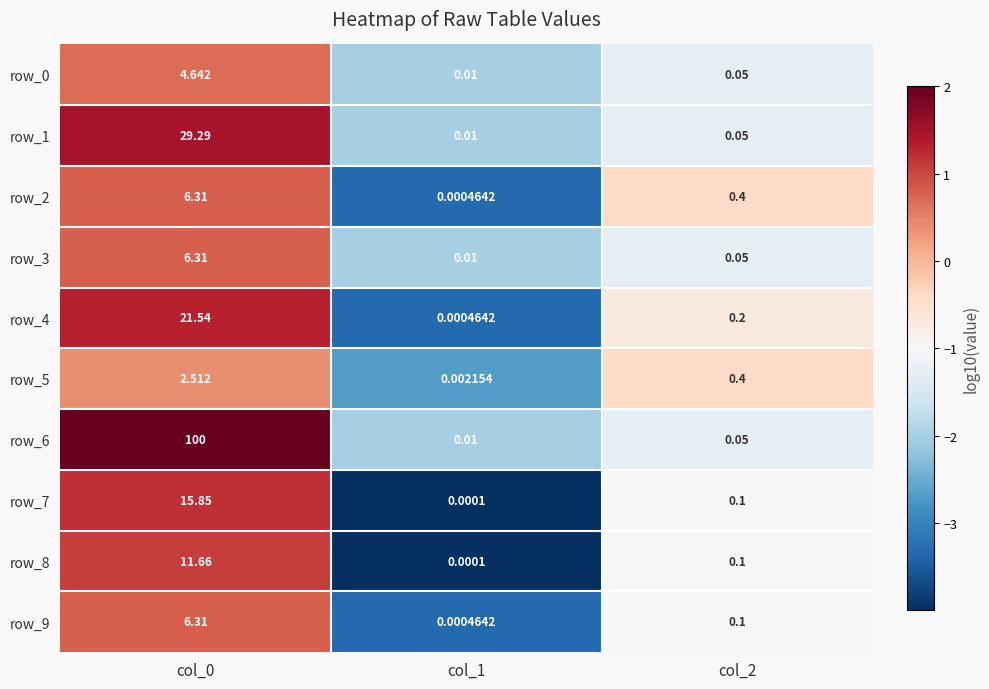

Is the value of row_2 at col_2 greater than the value of row_5 at col_1?

Yes